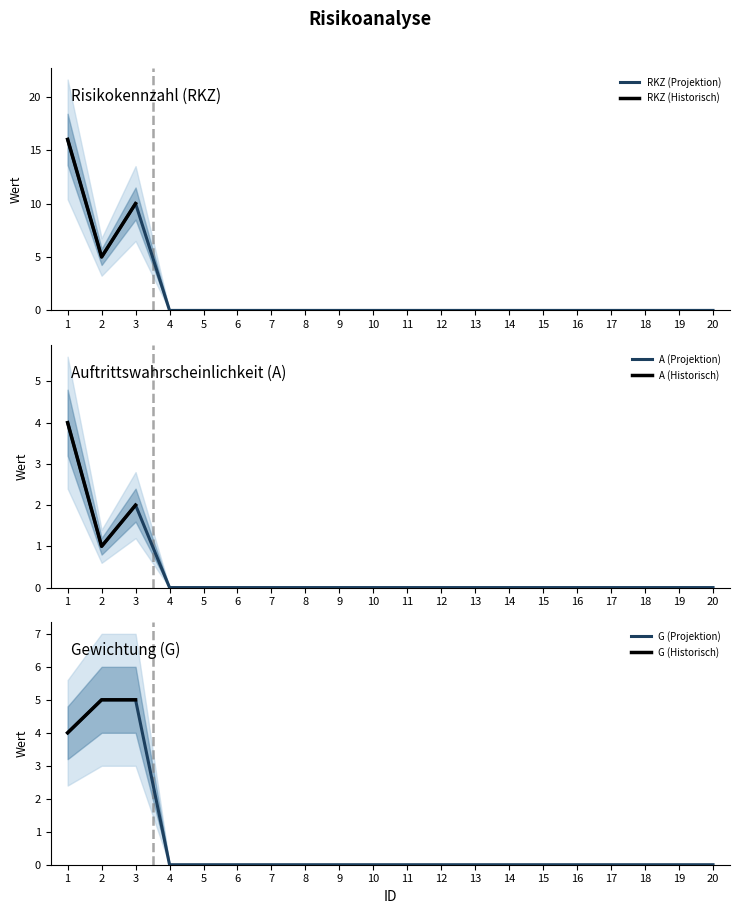

Reading left to right, transcribe all the data shown in this chart.

RKZ: 16	5	10	0	0	0	0	0	0	0	0	0	0	0	0	0	0	0	0	0
A: 4	1	2	0	0	0	0	0	0	0	0	0	0	0	0	0	0	0	0	0
G: 4	5	5	0	0	0	0	0	0	0	0	0	0	0	0	0	0	0	0	0